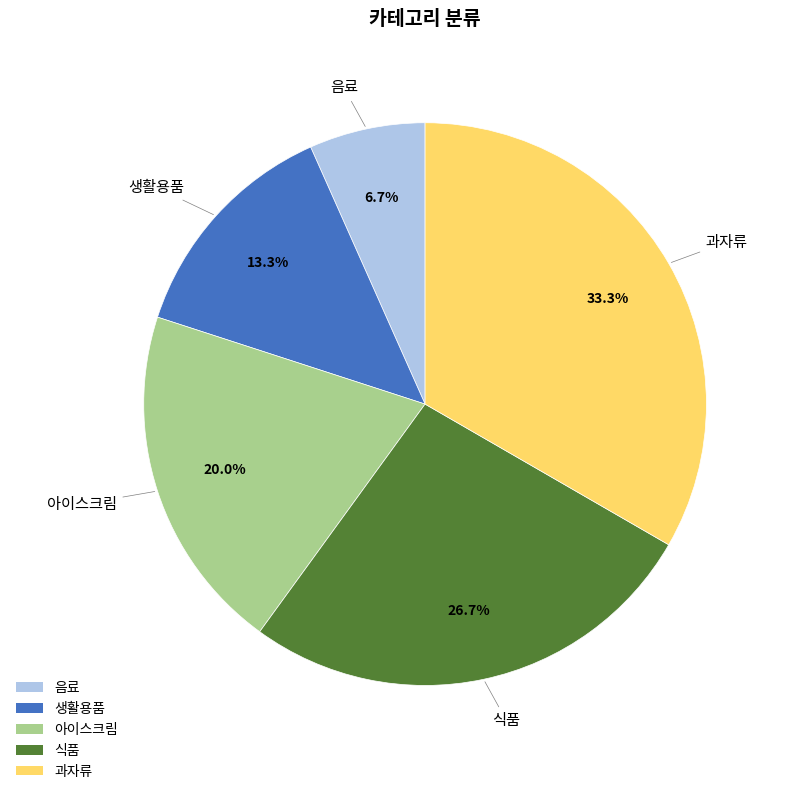

Between 음료 and 식품, which is larger?

식품